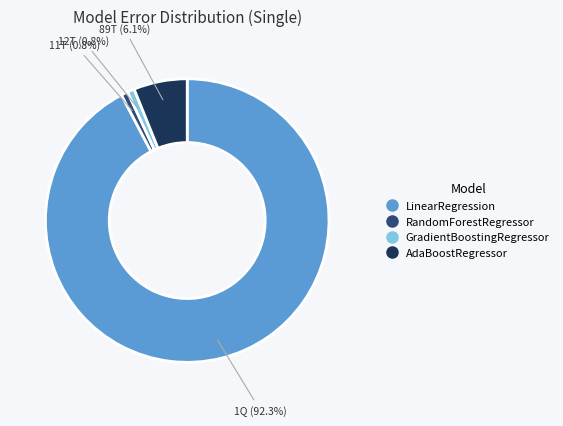

To the nearest percent, what is the difference between the largest and smallest slice percentages?

92%